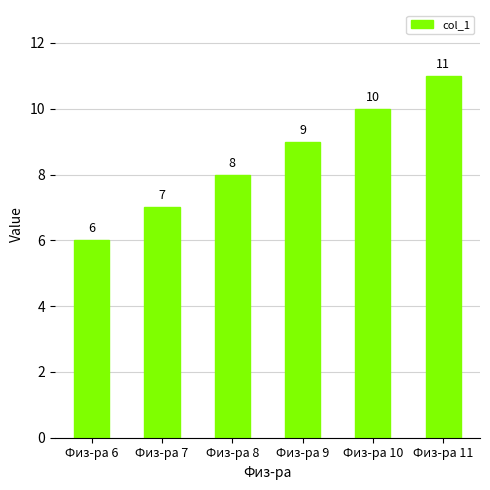

How many bars are there in total?

6